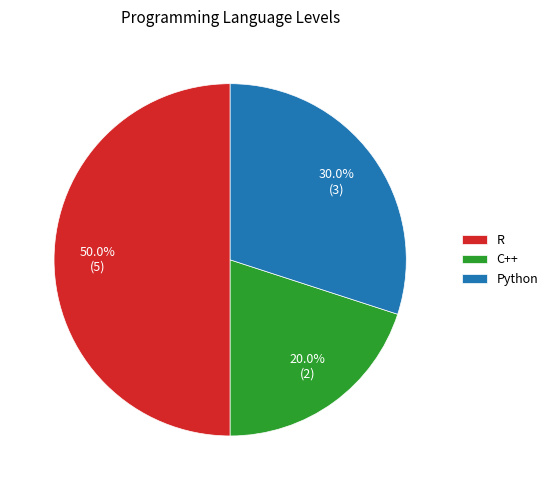

To the nearest percent, what is the difference between the Python and R slice percentages?

20%